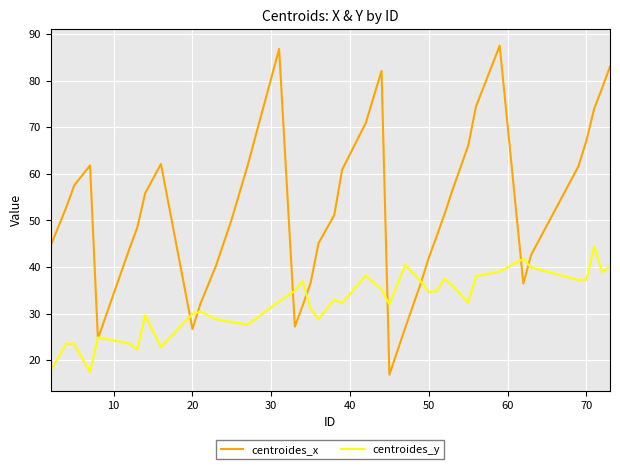

Rank the series by their average value, from lowest to highest.

centroides_y, centroides_x